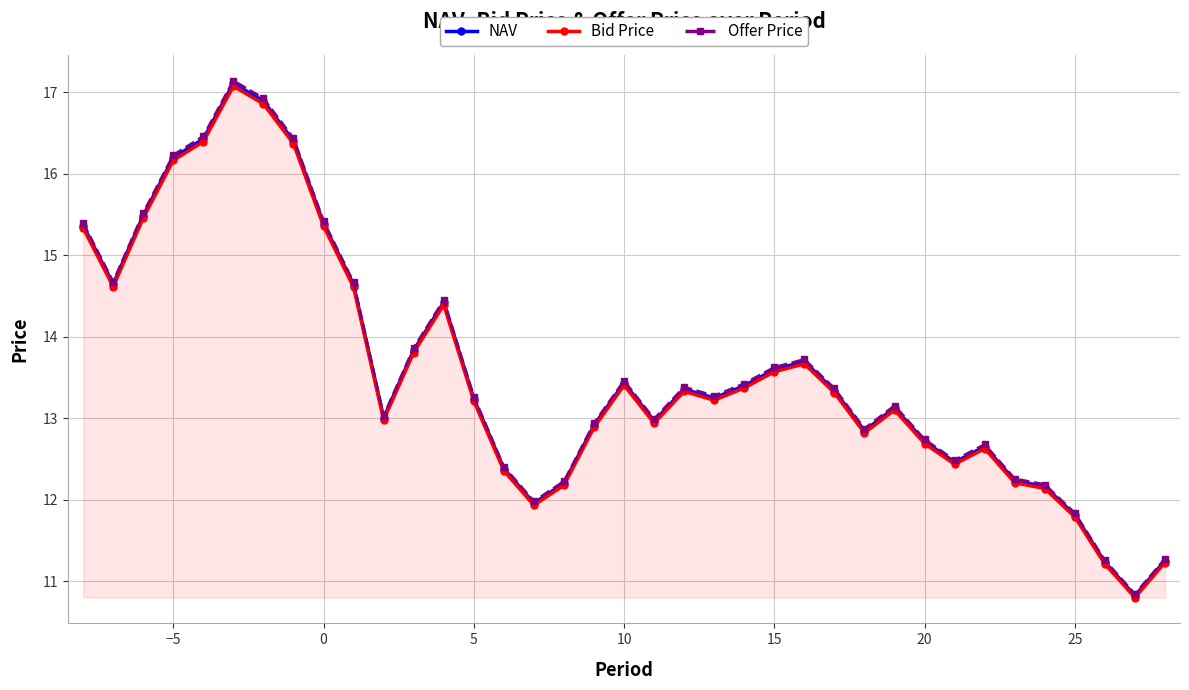

The Bid Price series shows 5.4 at 20. True or false?

False